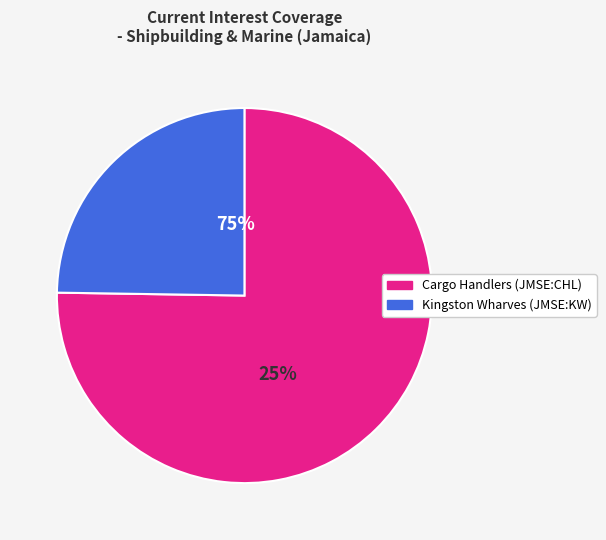

To the nearest percent, what is the average slice percentage?

50%